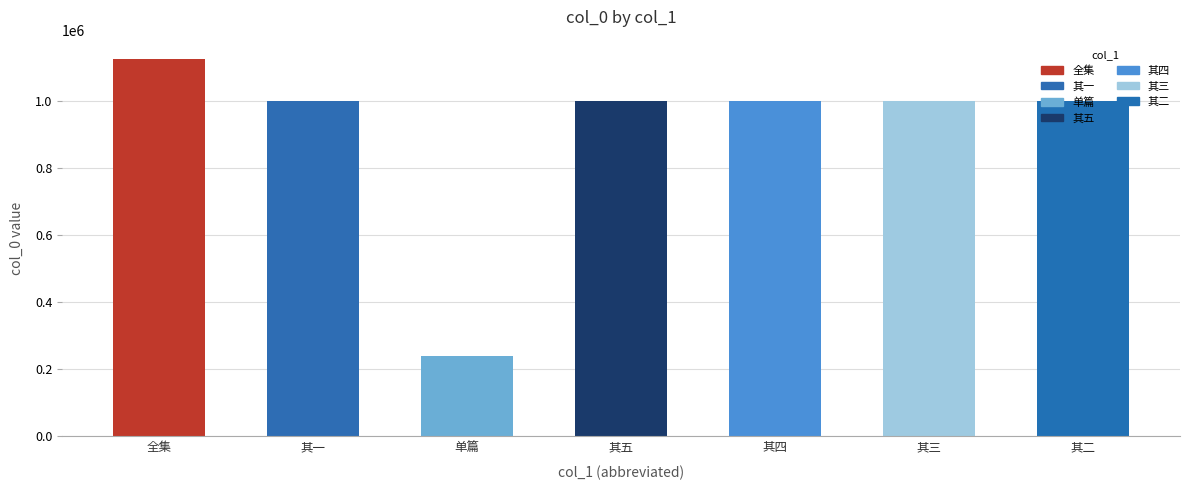

What is the label of the 2nd bar from the left?

其一